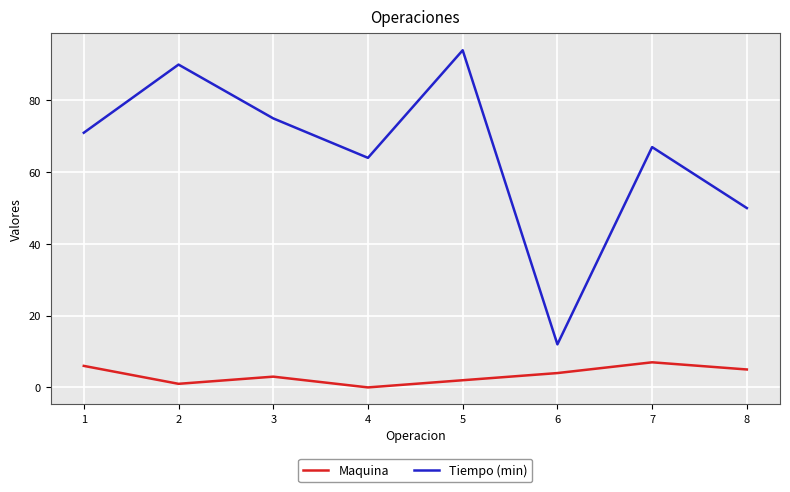

Does the chart display data point markers on the line(s)?

No